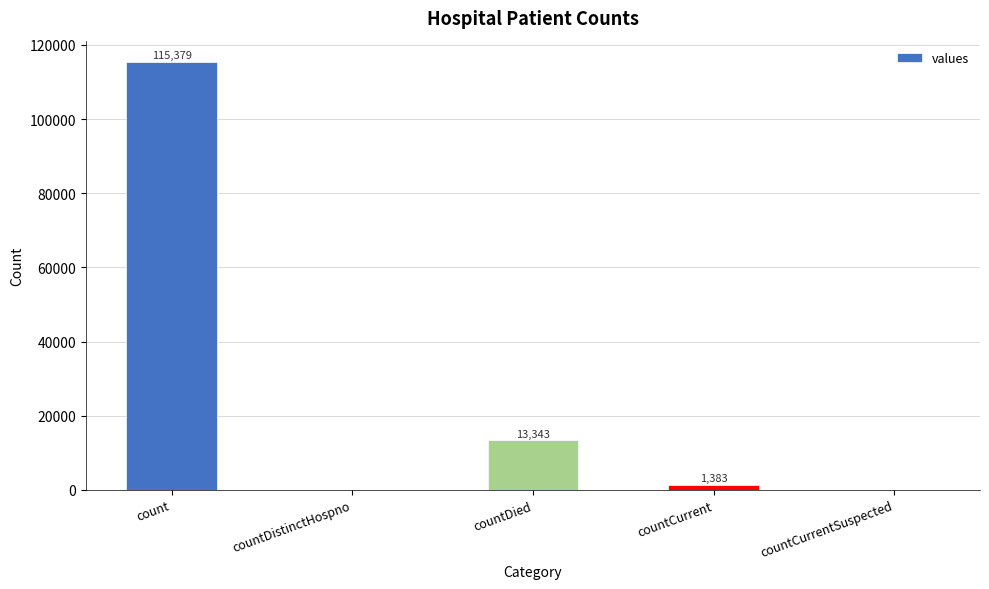

Between countDied and countCurrent, which is larger?

countDied